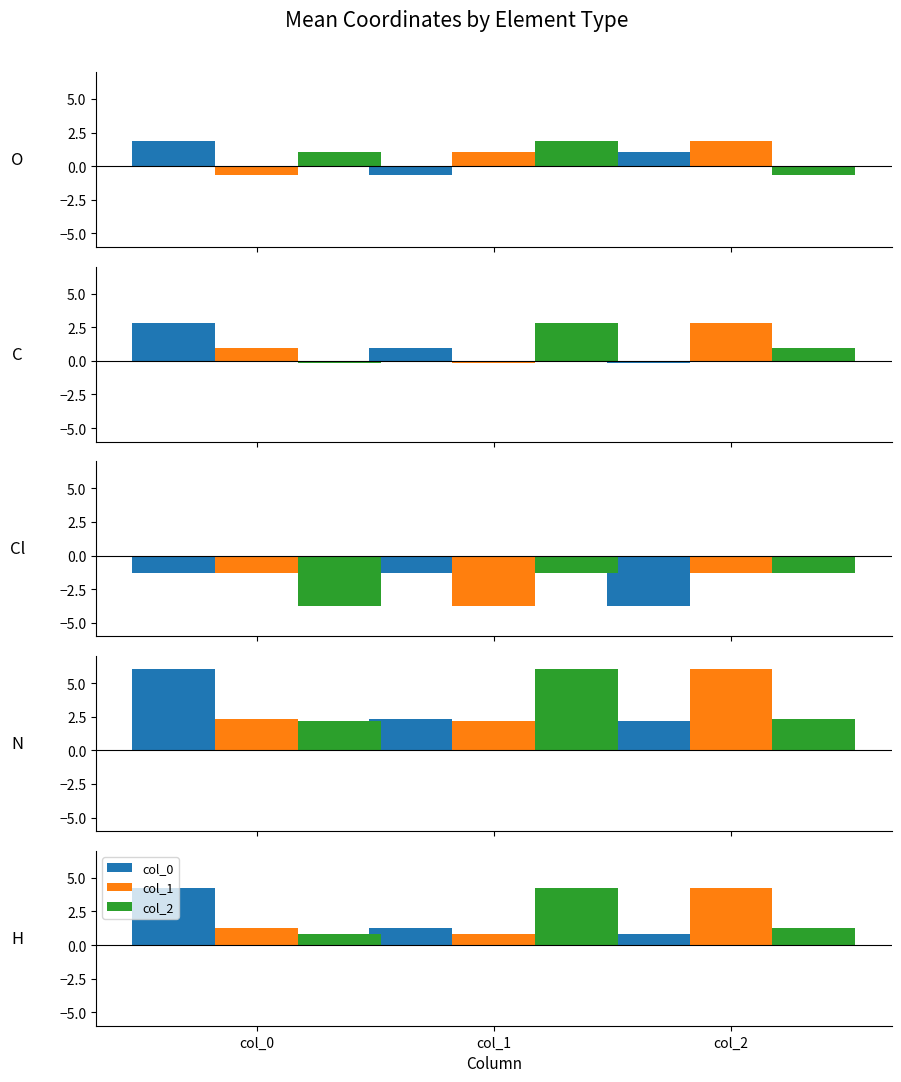

At which label does col_1 reach its minimum?

col_1